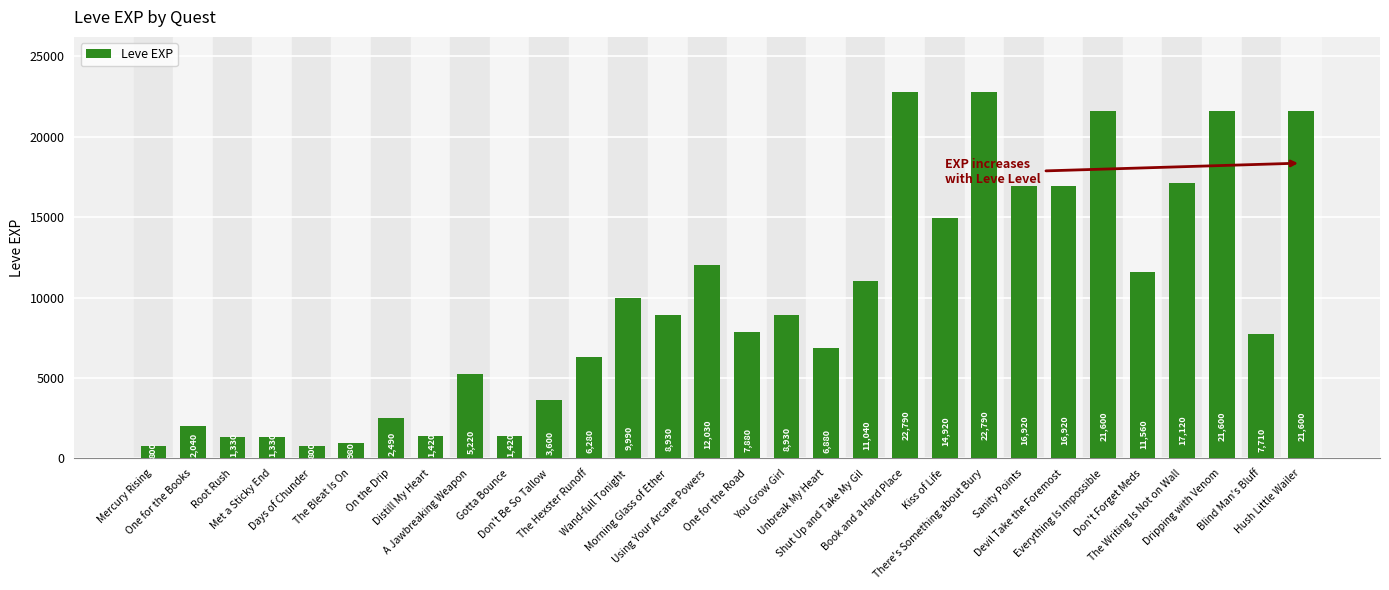

What is the difference between the maximum and second lowest values?

21990